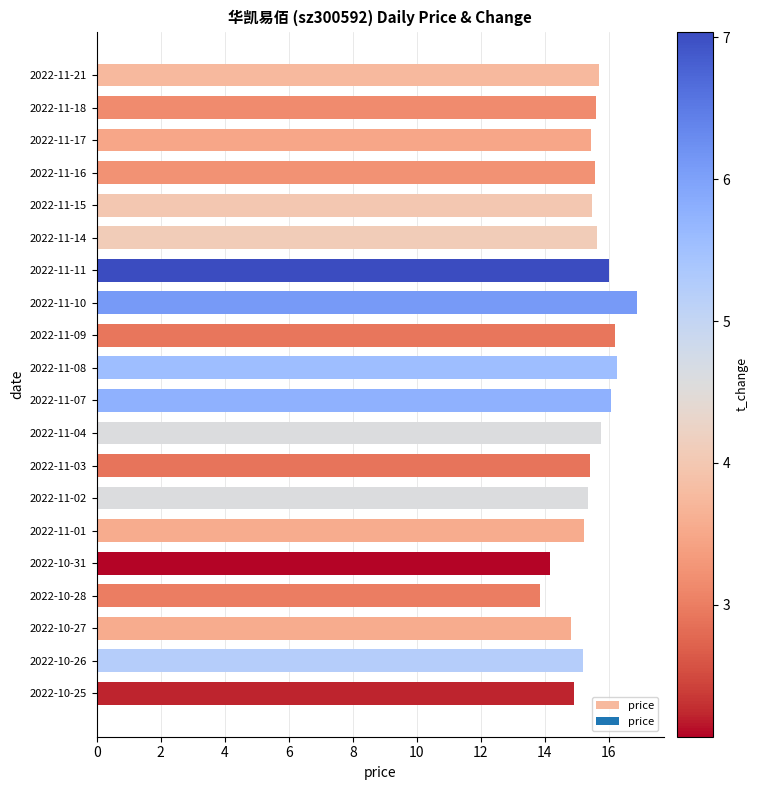

How many categories are shown in the chart?

20